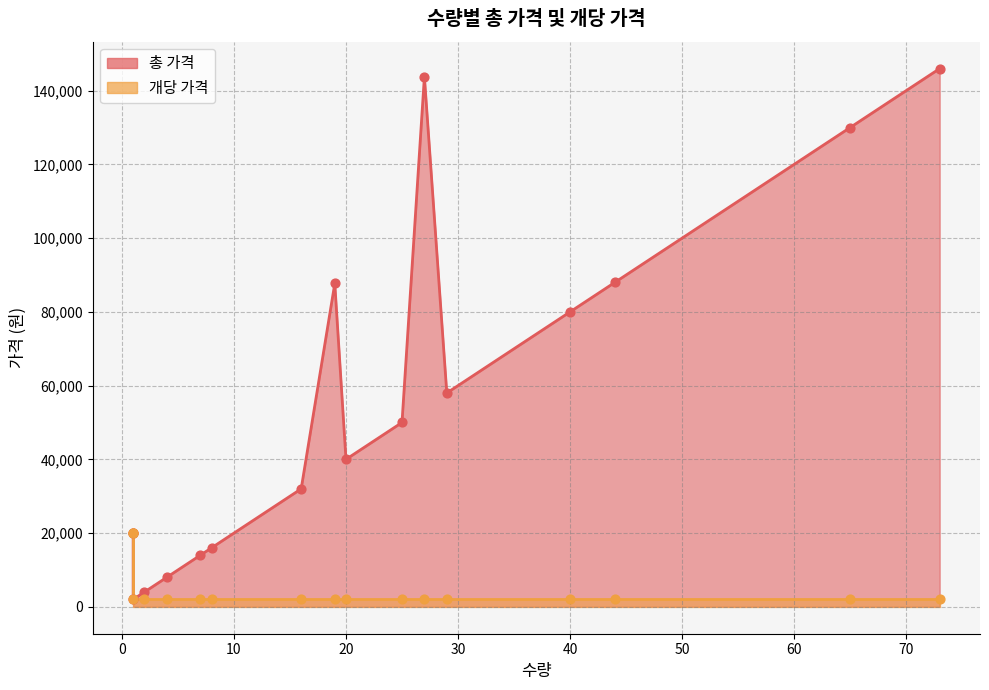

Which series contains the highest Y value?

총 가격